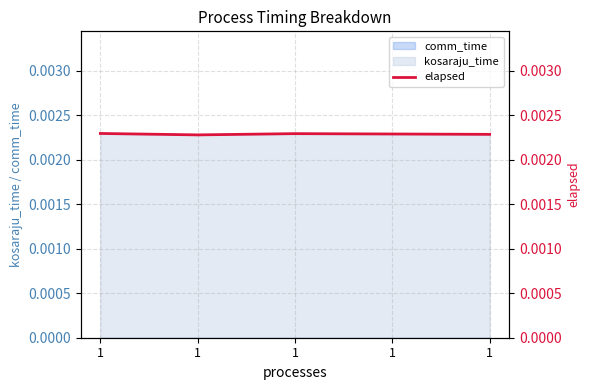

Does the chart display data point markers on the line(s)?

No